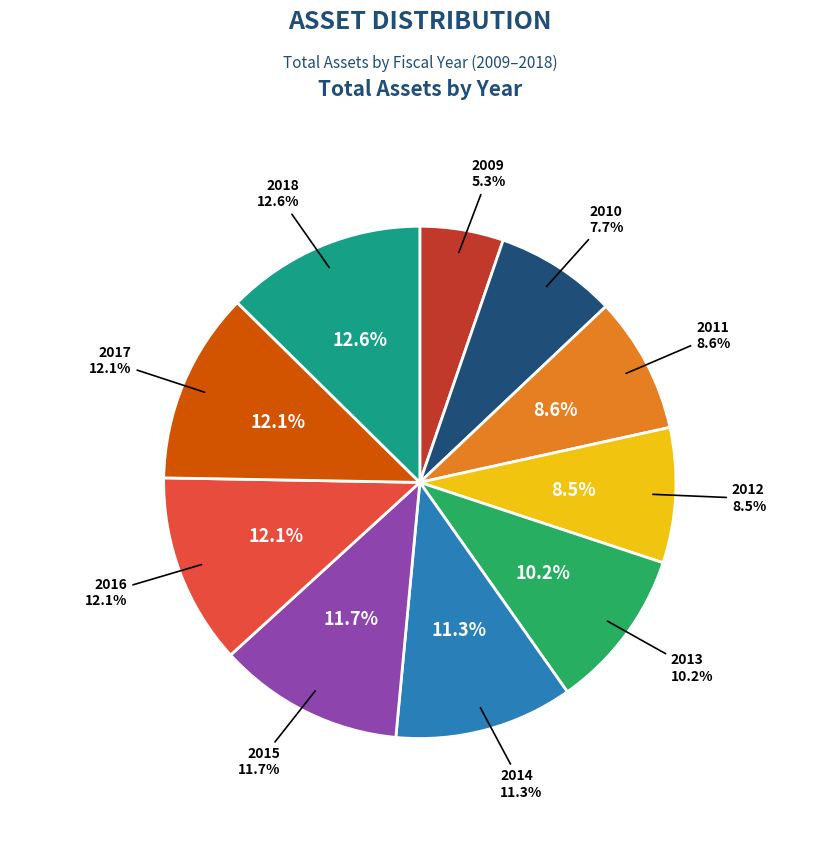

How much of the chart is everything except 2016?

87.9%